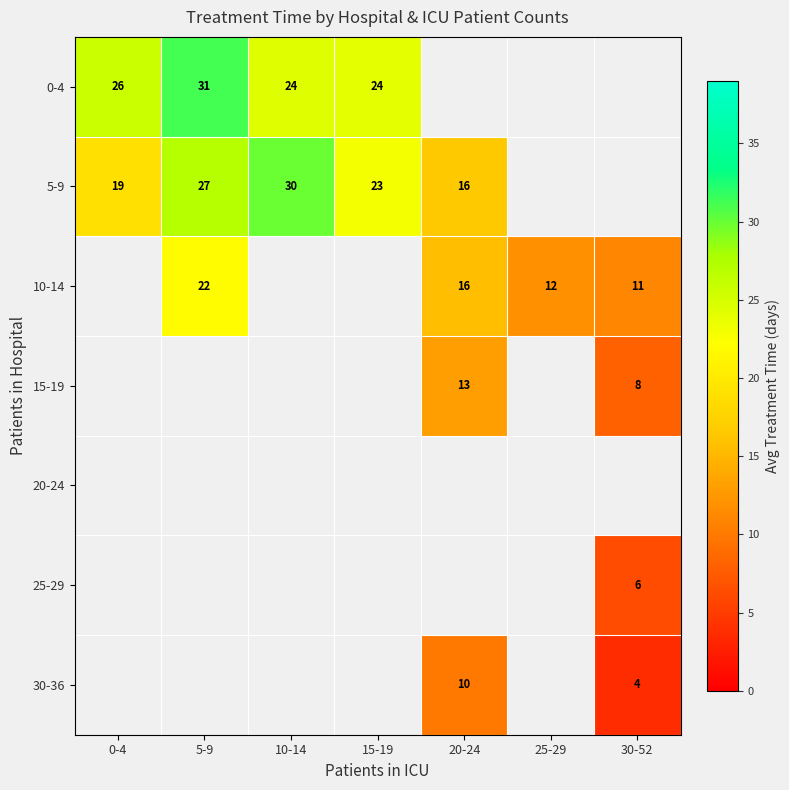

Which label corresponds to the largest value in the chart?

5-9